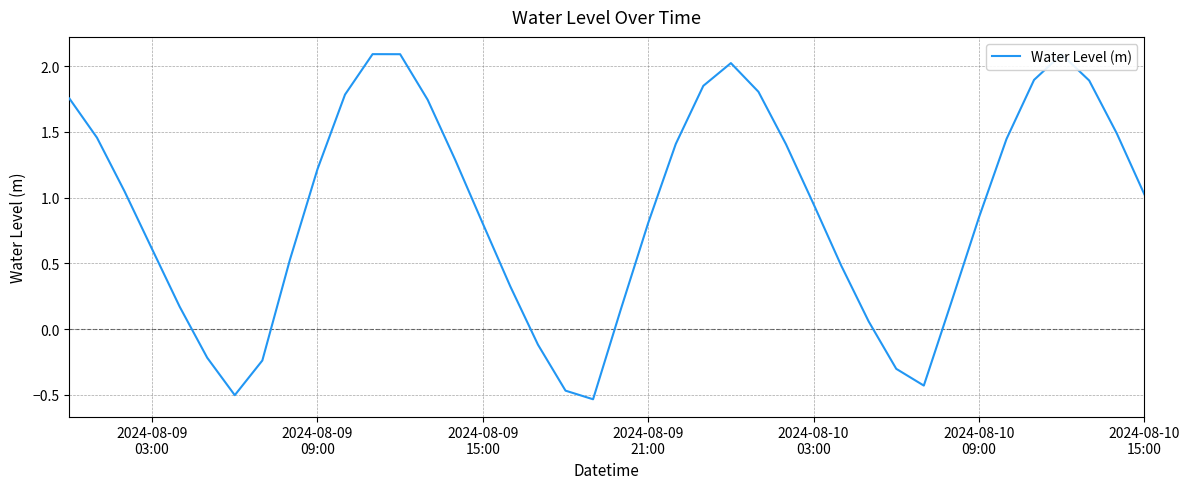

What is the greatest value displayed?

2.1